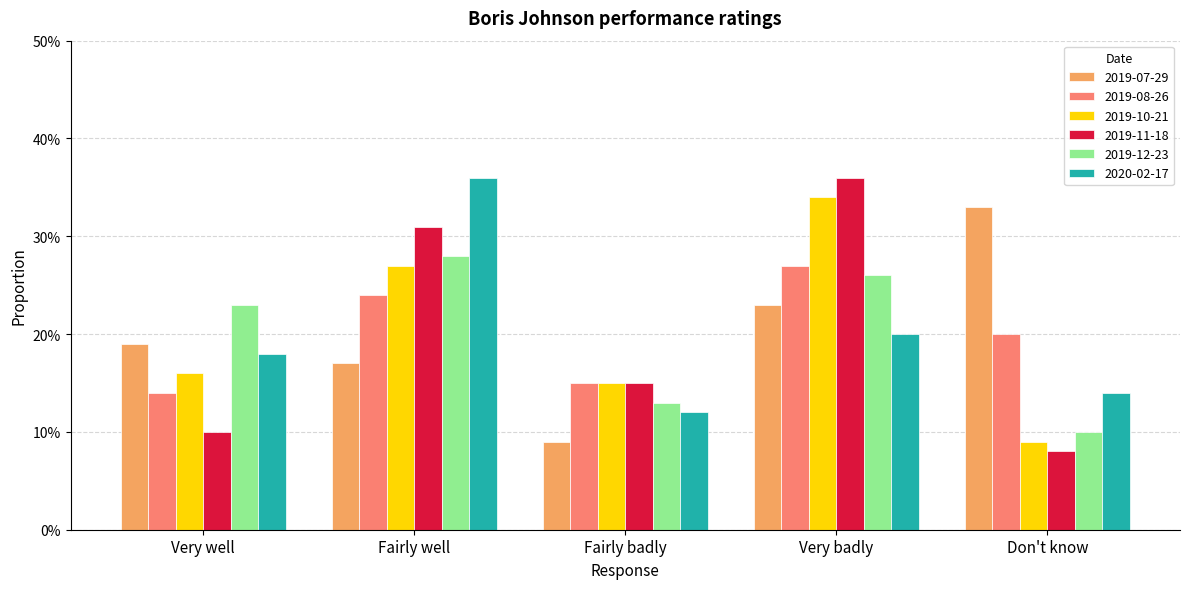

Does the chart contain any negative values?

No